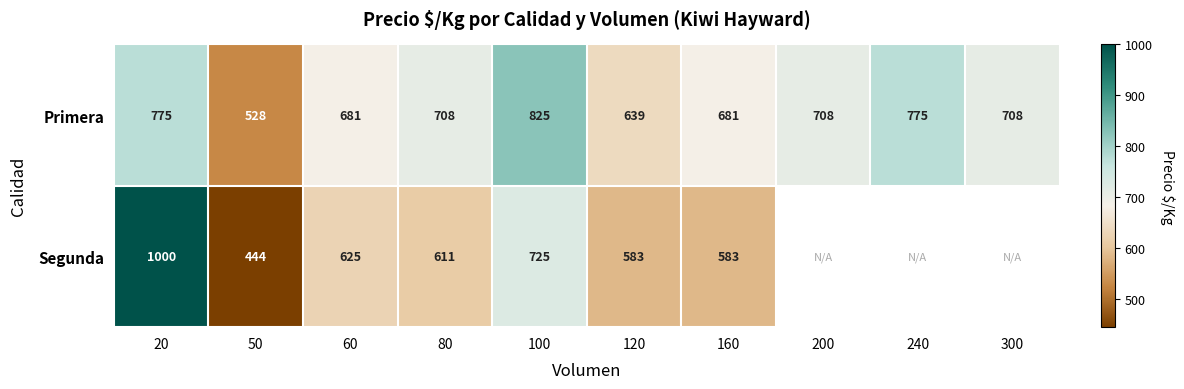

Where does the Primera series first go above 708?

20